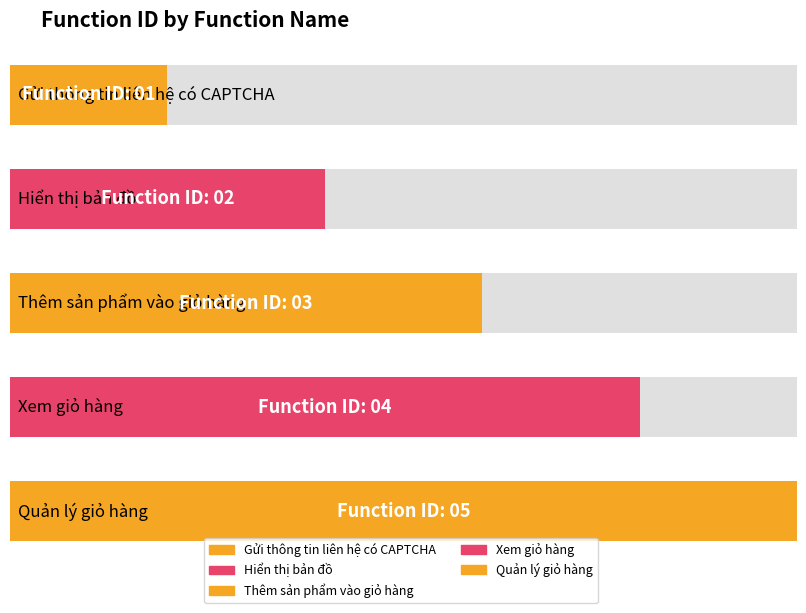

Which has a higher value, Hiển thị bản đồ or Gửi thông tin liên hệ có CAPTCHA?

Hiển thị bản đồ